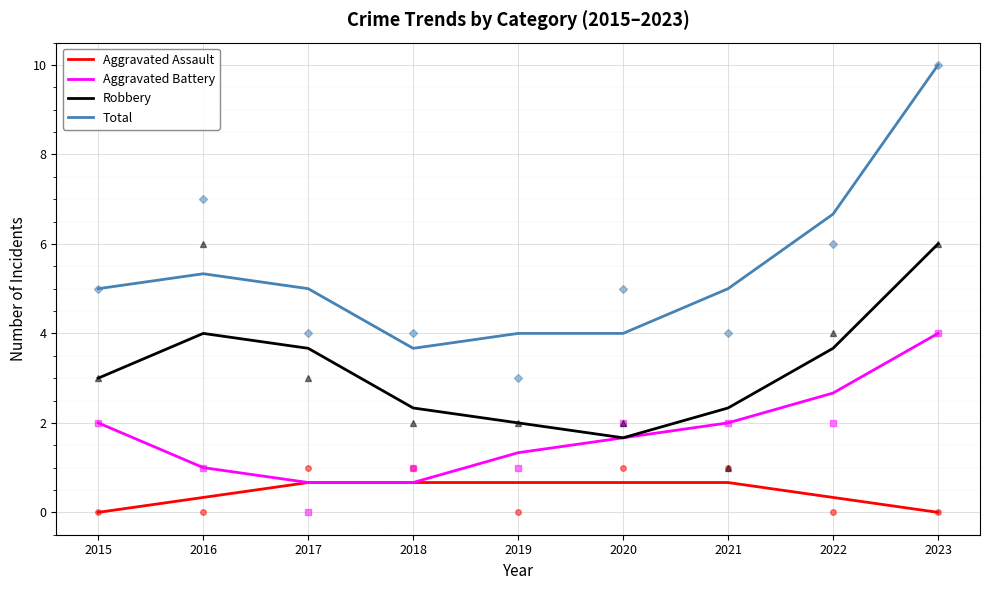

Which series has the widest spread of values?

Total